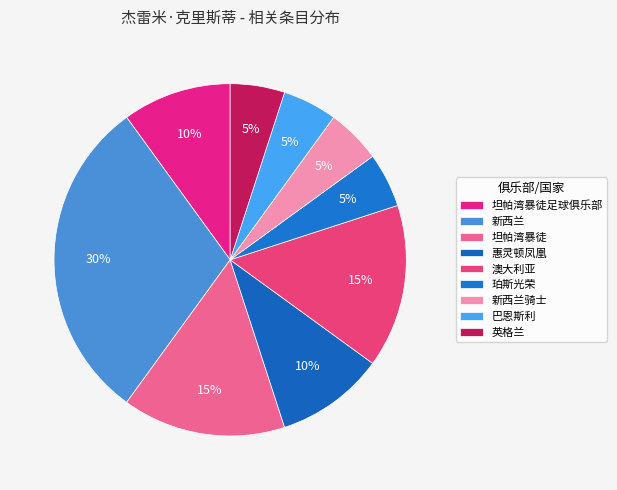

To the nearest percent, what portion does 巴恩斯利 represent?

5%